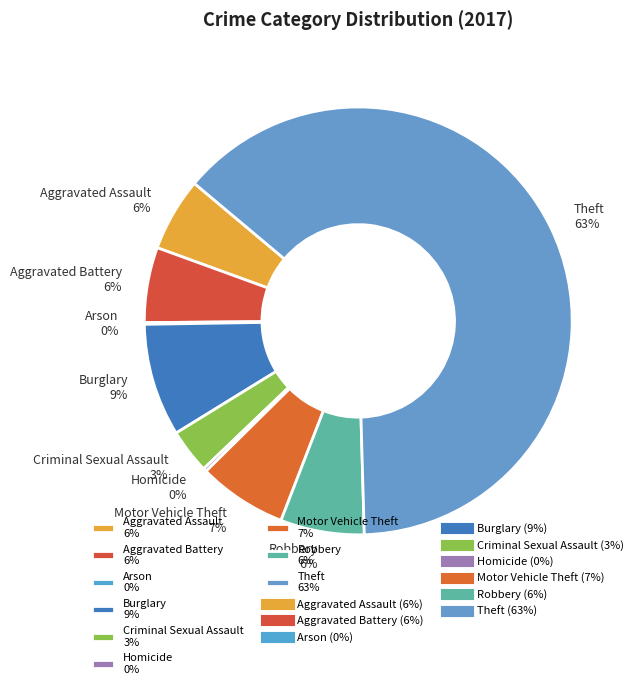

The Aggravated Battery 6% slice represents 1% of the pie. True or false?

False